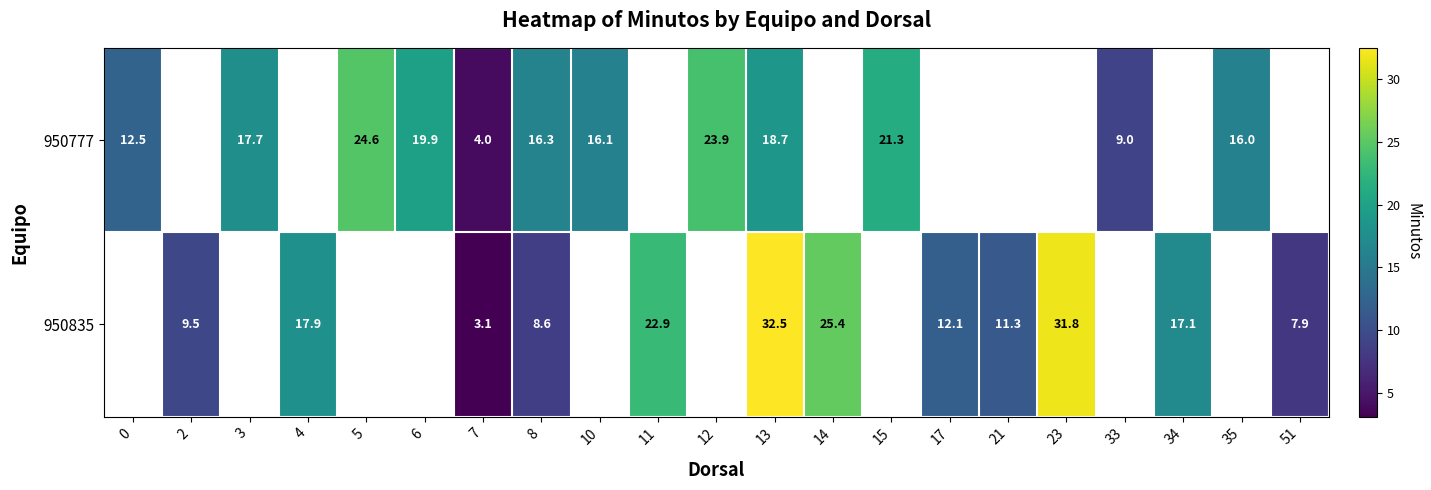

At which category is the sum across all series the highest?

13